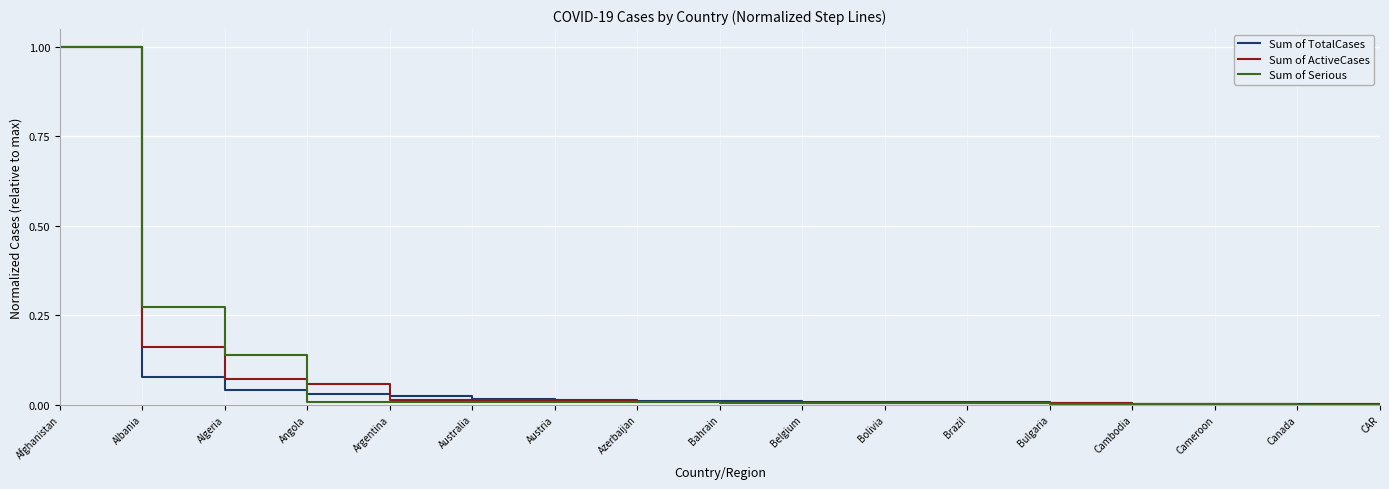

What is the difference between the maximum and second lowest values in the Sum of Serious series?

1.0